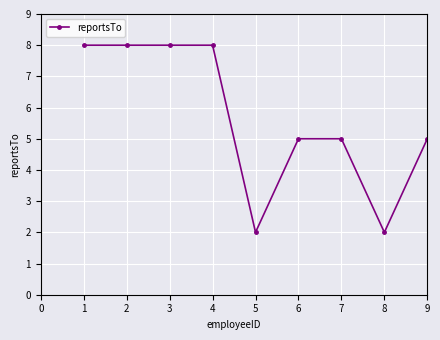

How many data points does each series have?

9